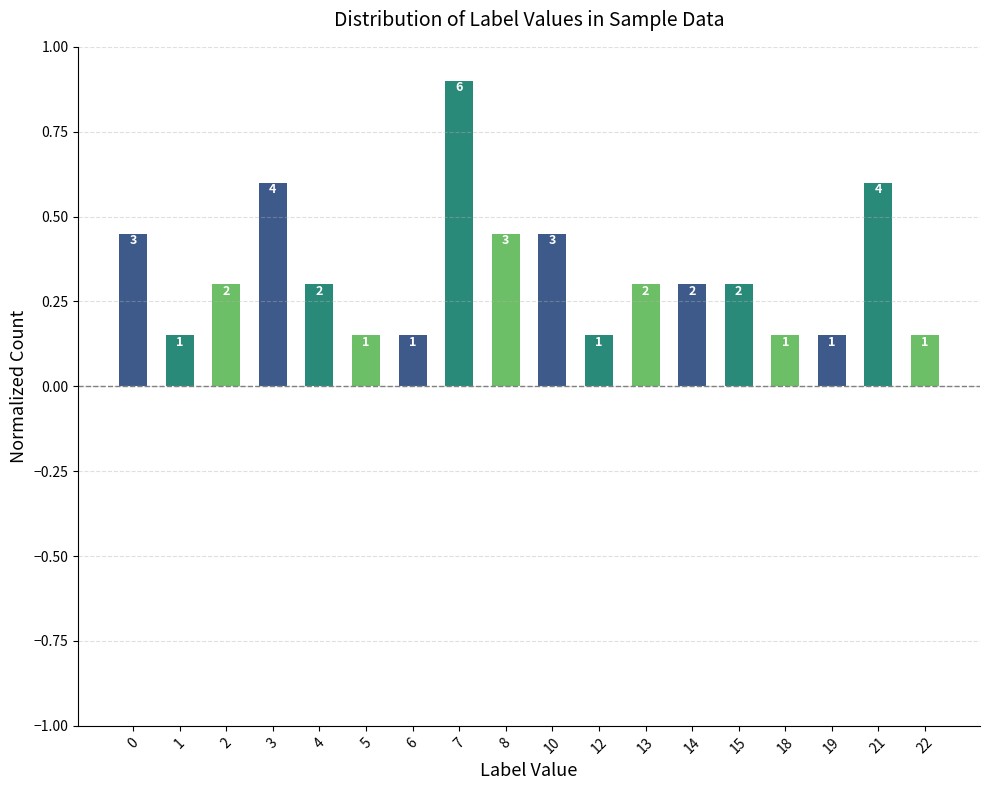

Are the bars horizontal?

No